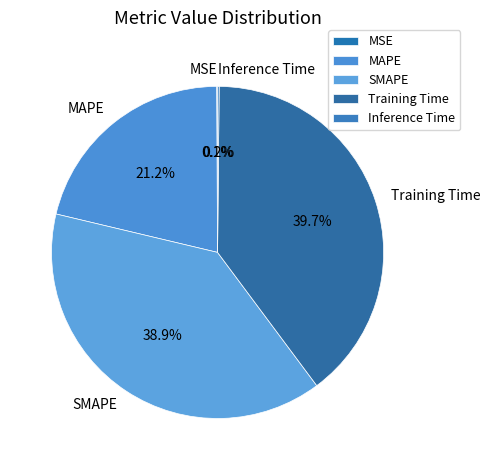

To the nearest percent, what portion does MAPE represent?

21%